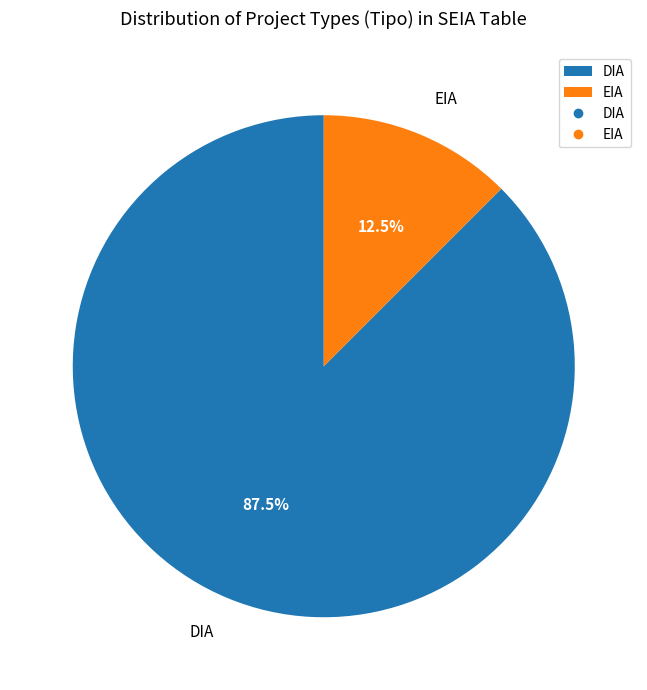

Count the number of slices in the pie.

2